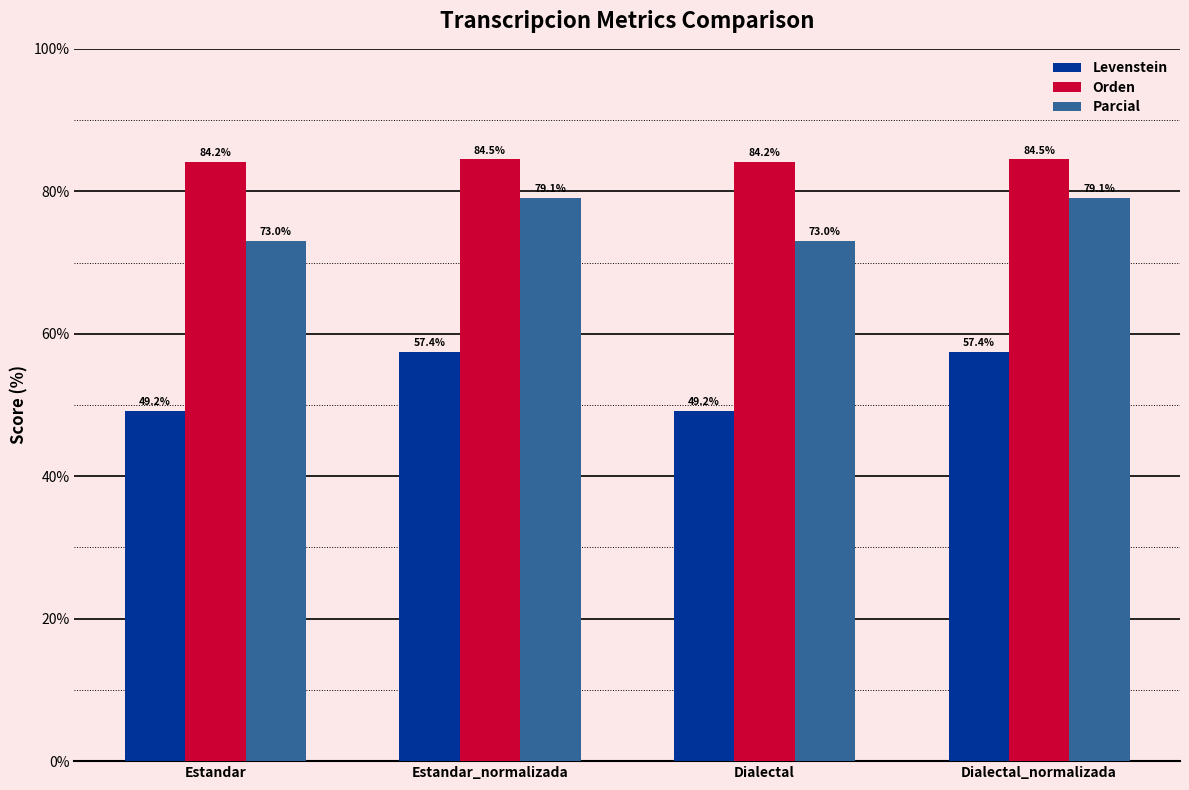

What is the difference between the maximum and minimum values in the Levenstein series?

8.3